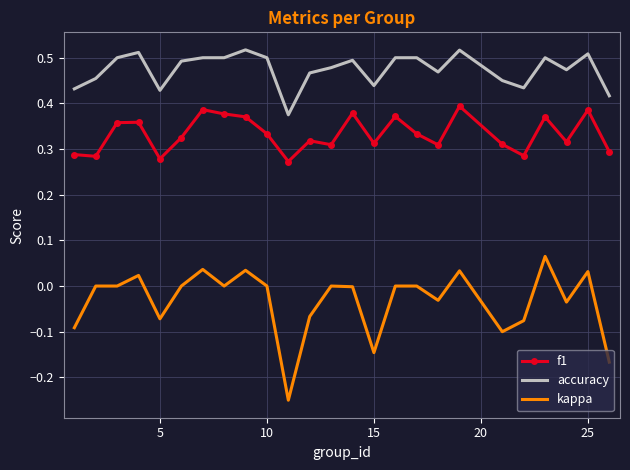

What is the sum of all kappa values?

-0.8